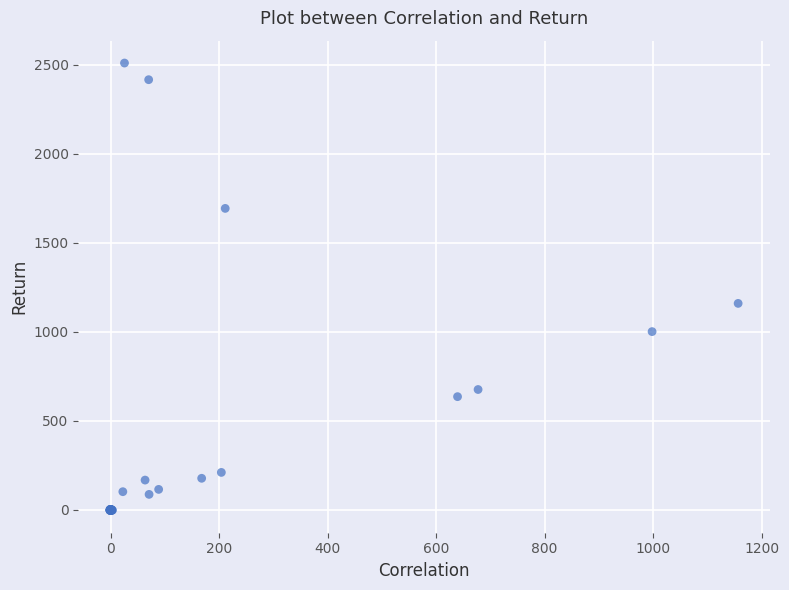

What Y value in the scatter plot is closest to 1253?

1159.6